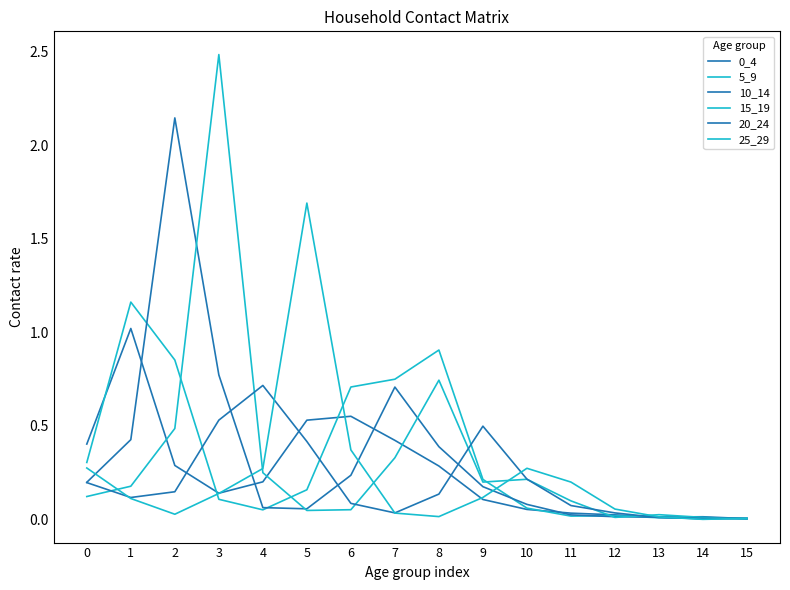

What is the spread (max minus min) of values at 5?

1.6